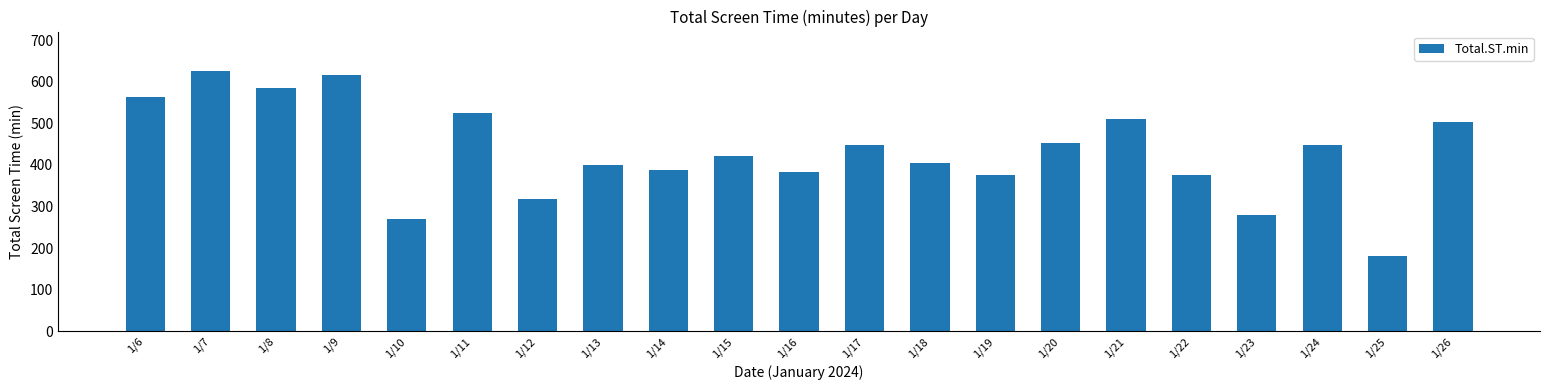

What value does the data have at 1/21?

510